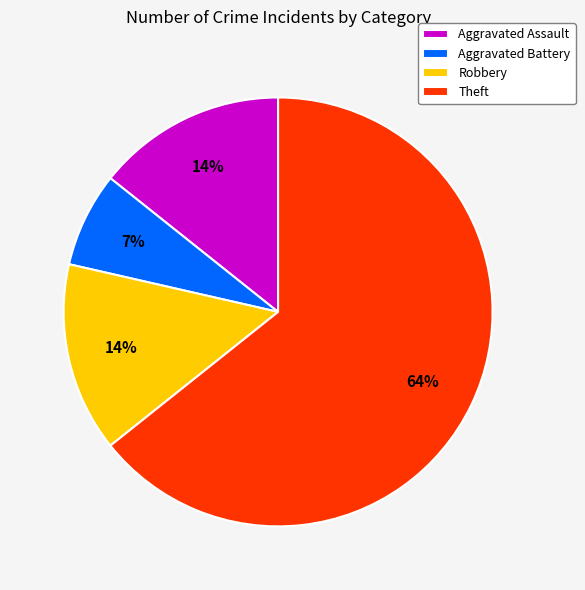

What percentage is the Aggravated Battery slice, to the nearest percent?

7%